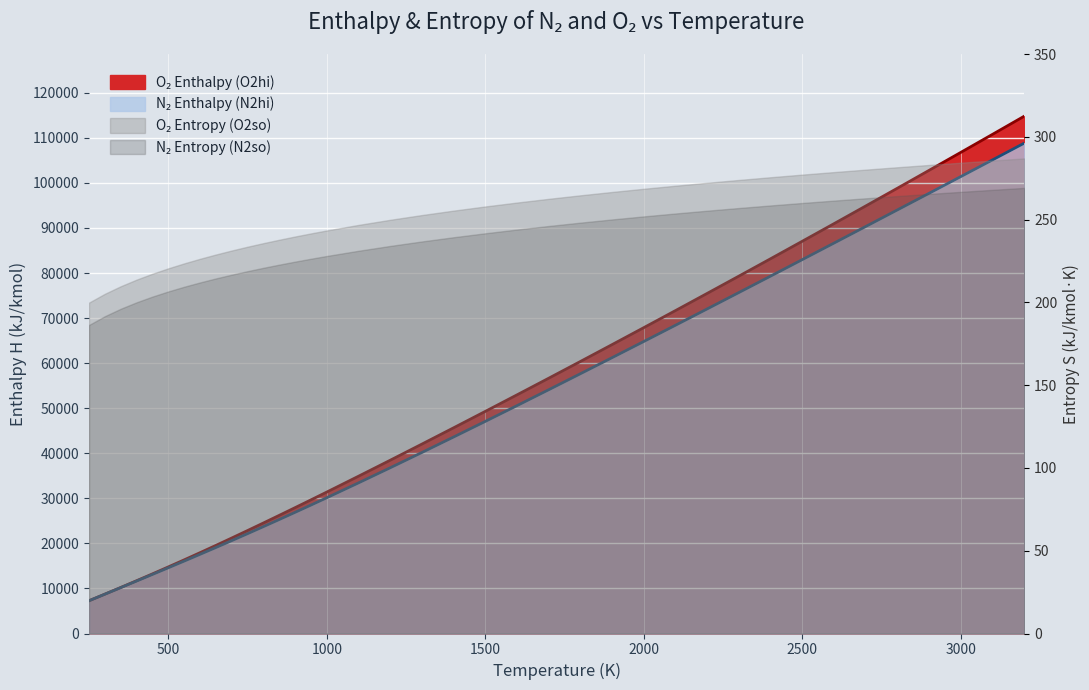

What is the total value across all series at 2500?

170038